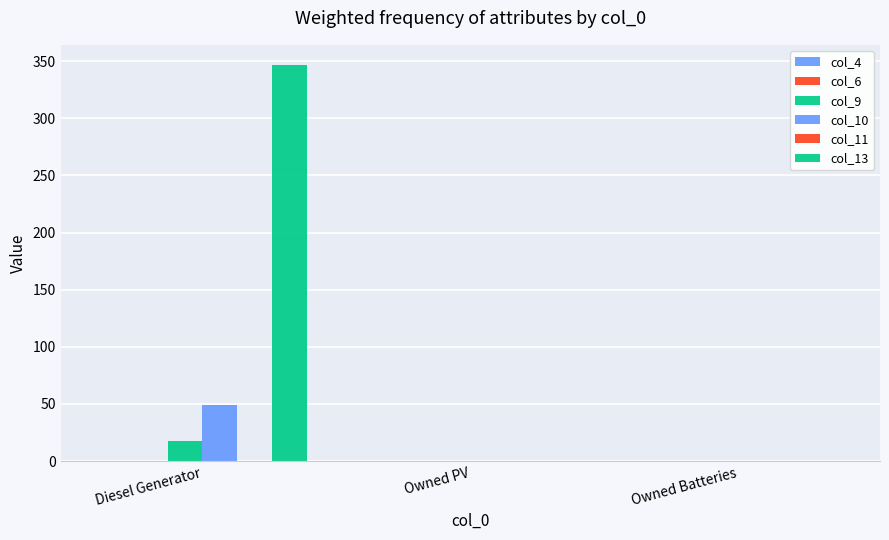

How many data points in col_9 are above 0?

1